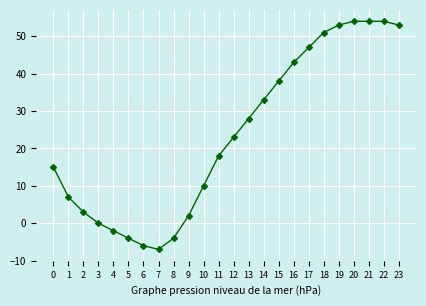

How many series are shown in this chart?

1